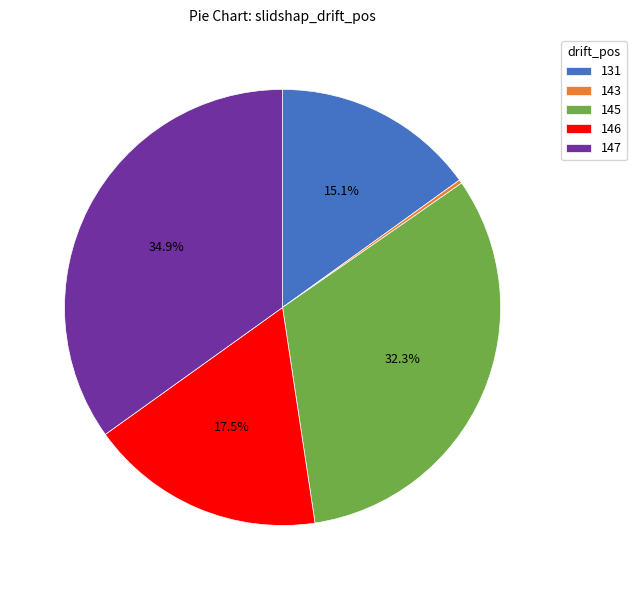

What is the largest slice in the pie chart?

147